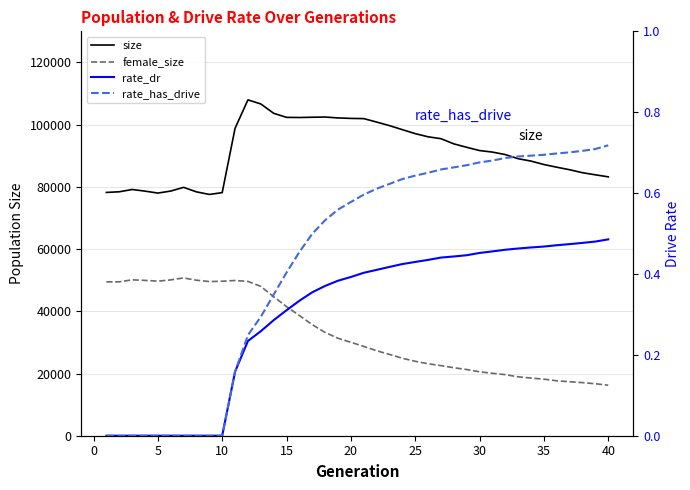

What is the value of the female_size point at the 22nd from the left?

27324.0